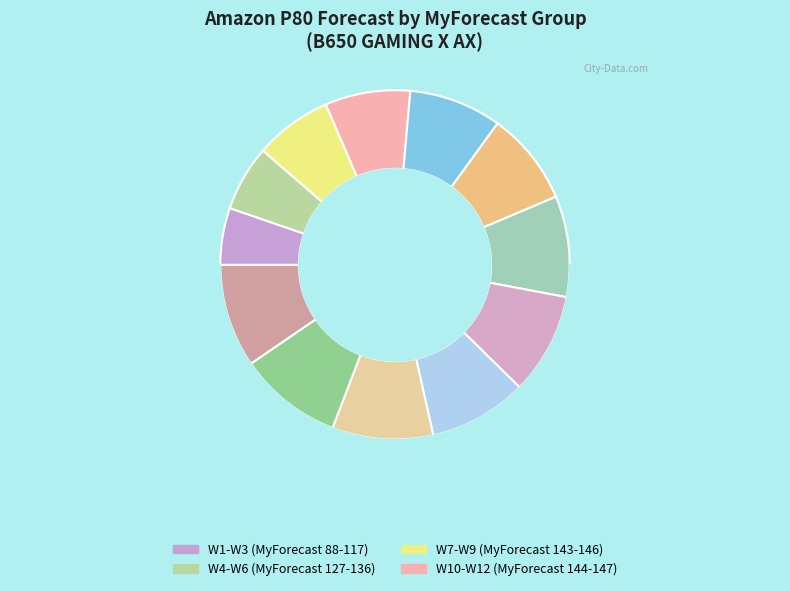

Does W4 (127) account for over 50% of the chart?

No